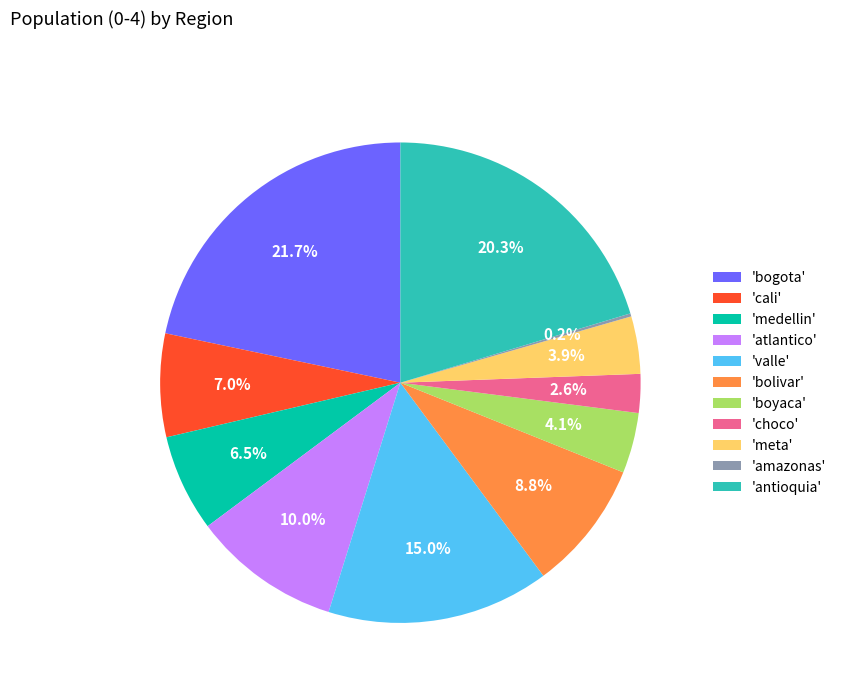

Between 'bogota' and 'bolivar', which is larger?

'bogota'